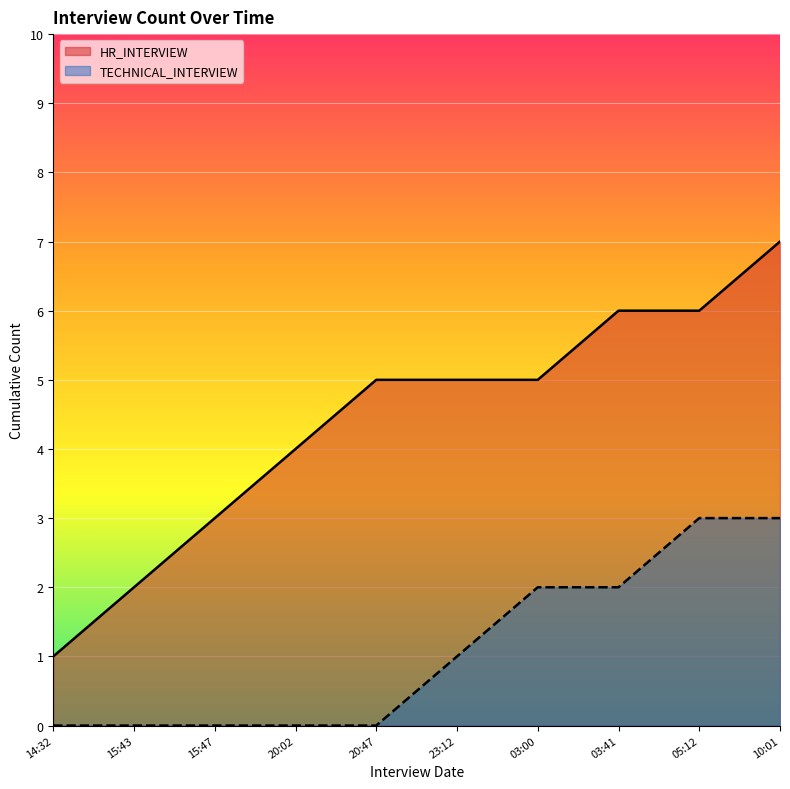

Between 2021-03-12T23:12 and 2021-03-12T15:43, which is larger?

2021-03-12T23:12